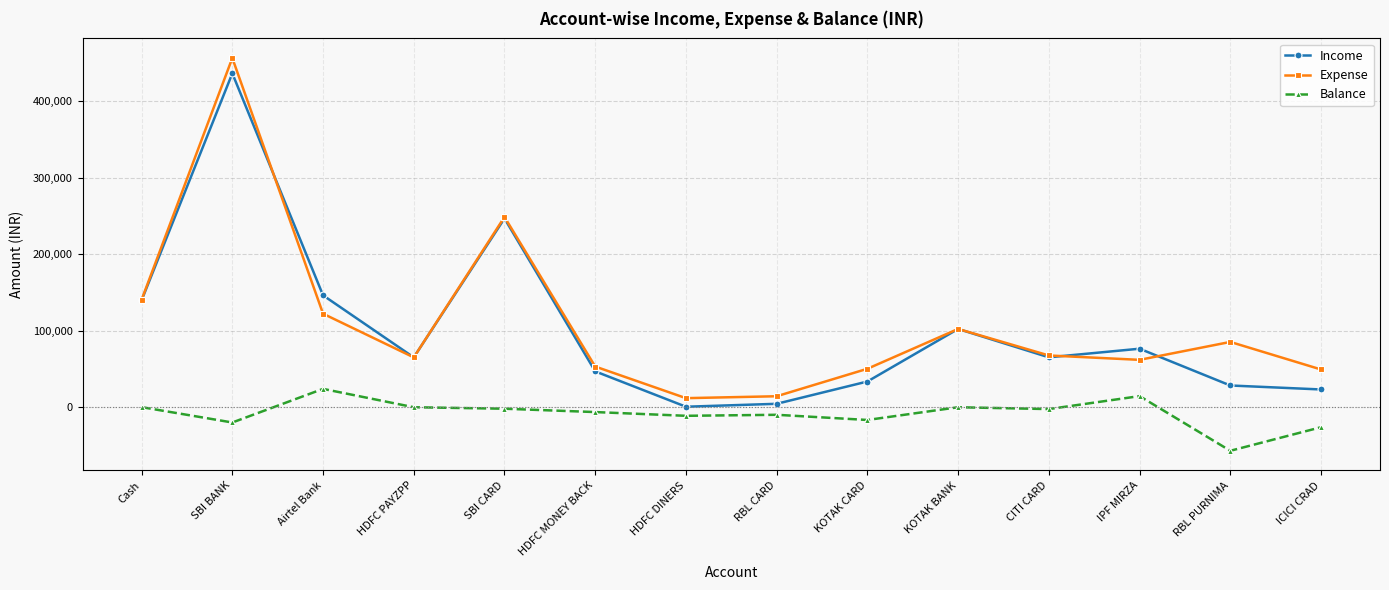

Between HDFC PAYZPP and ICICI CRAD, which series saw the biggest shift?

Income